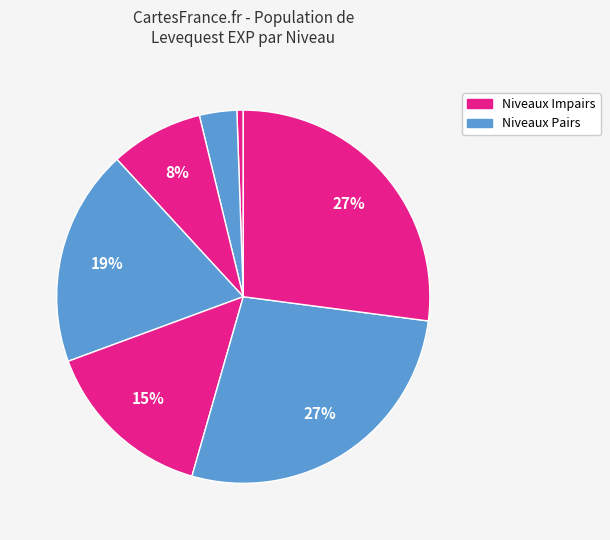

How many slices are in this pie chart?

7